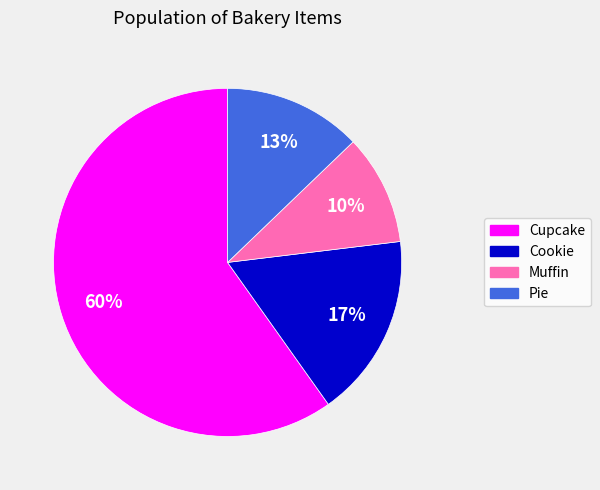

Which slice is the smallest?

Muffin